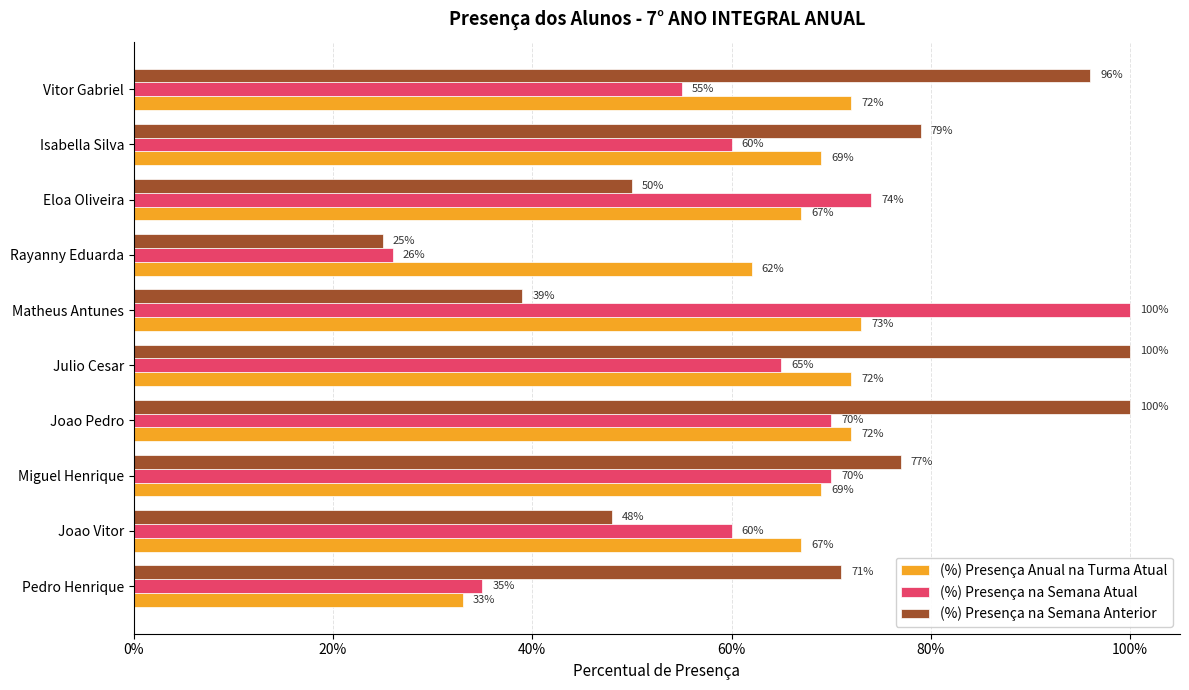

What are all the series names shown in the legend?

(%) Presença Anual na Turma Atual, (%) Presença na Semana Atual, (%) Presença na Semana Anterior